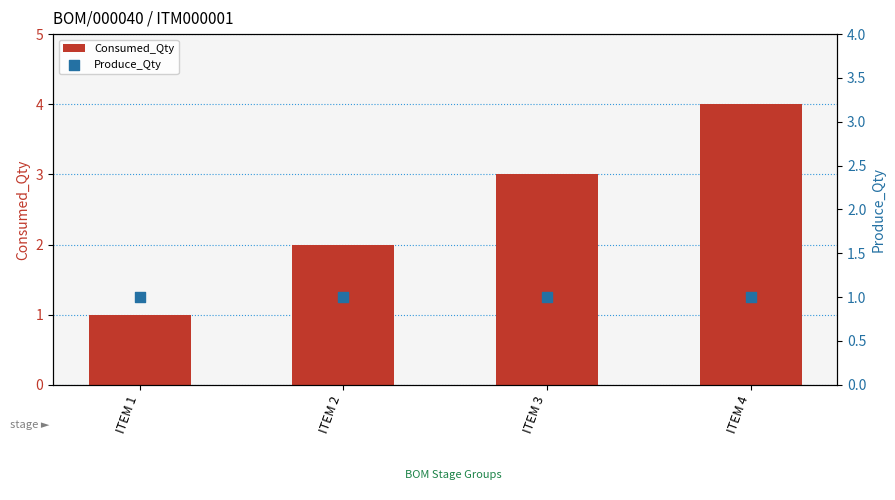

Which series reaches the minimum Y coordinate?

Consumed_Qty